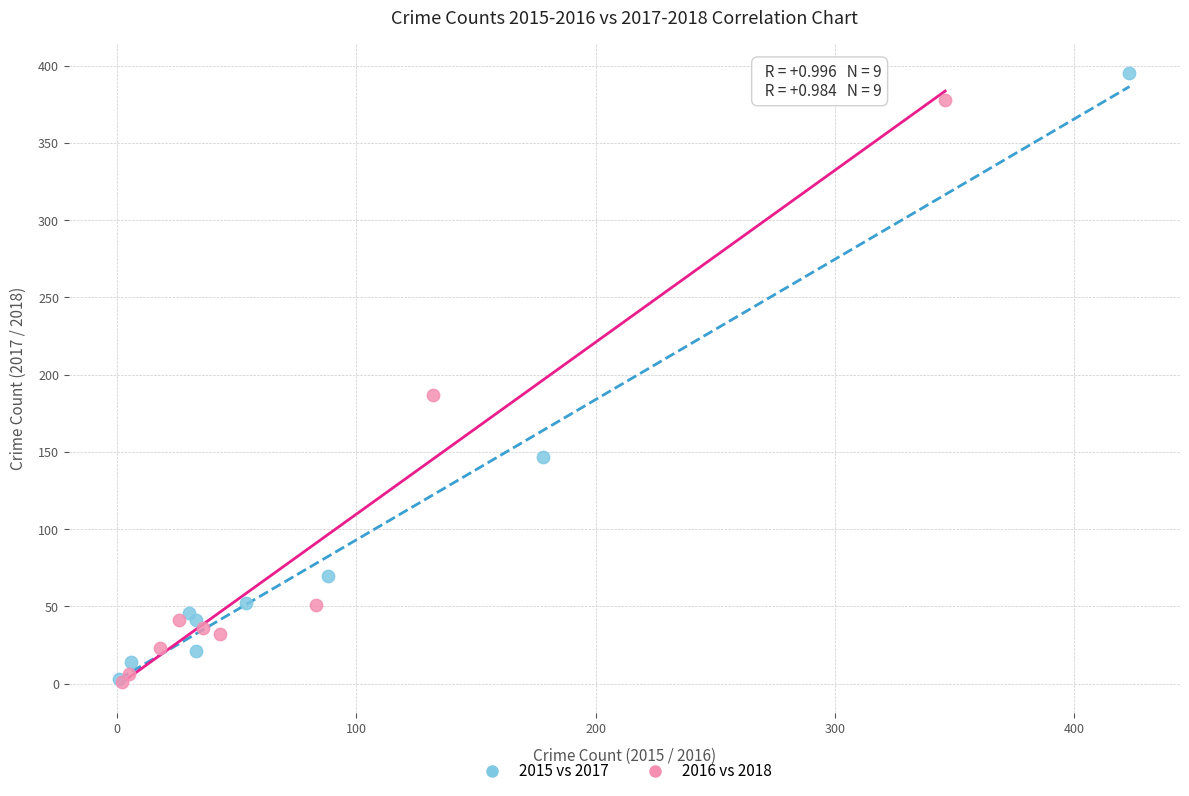

Which series has the largest Y range (max minus min)?

2015 vs 2017